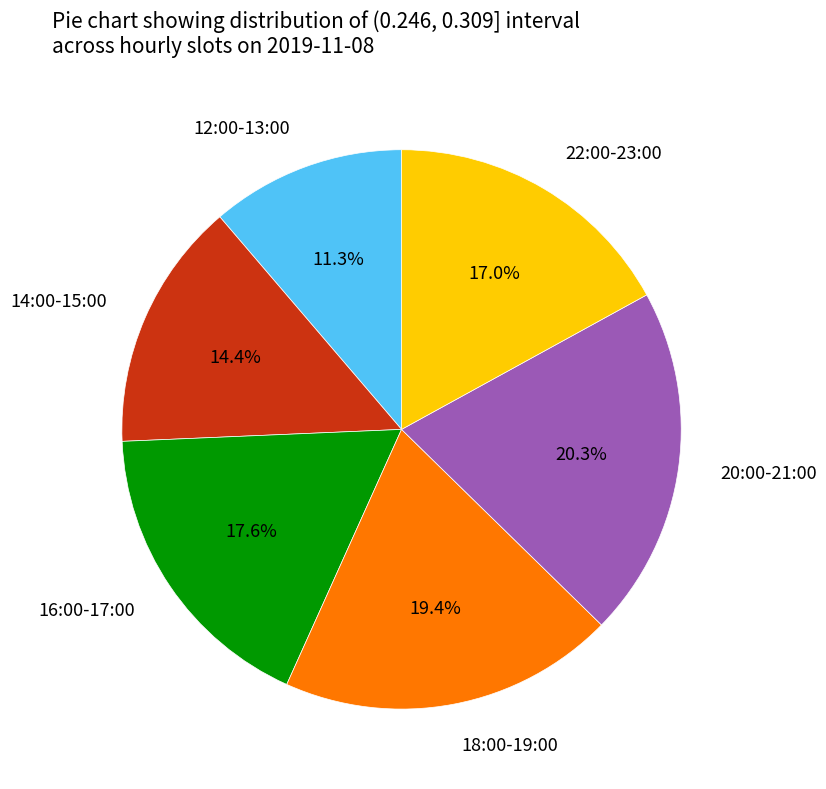

To the nearest percent, what is the average slice percentage?

17%